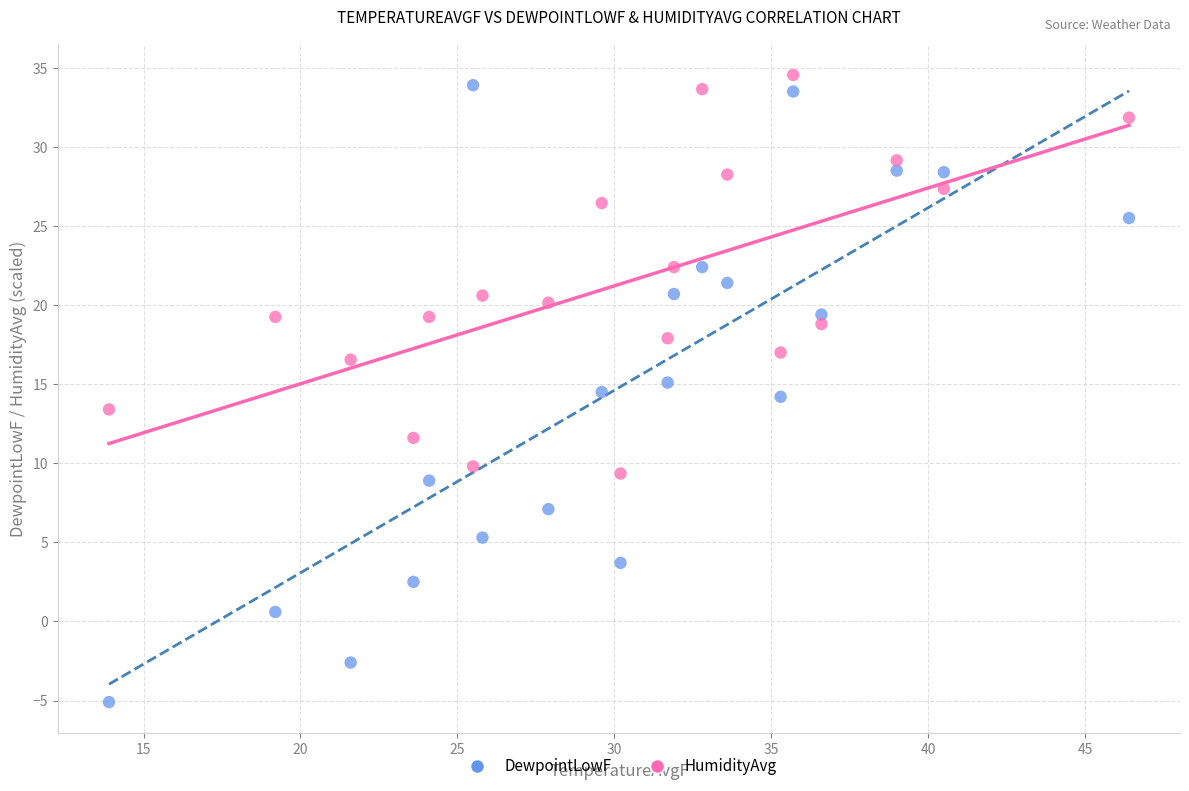

Across all data points, what is the range of X values (max minus min)?

32.5